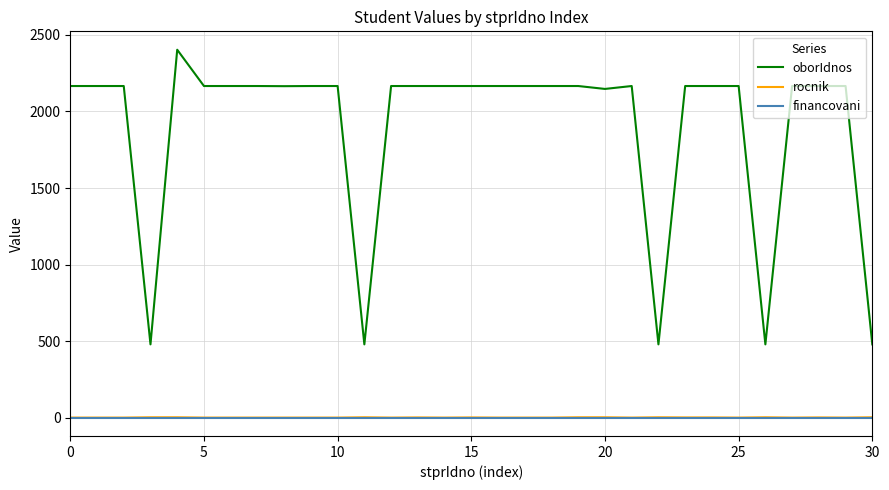

True or false: financovani and oborIdnos intersect in this chart.

False